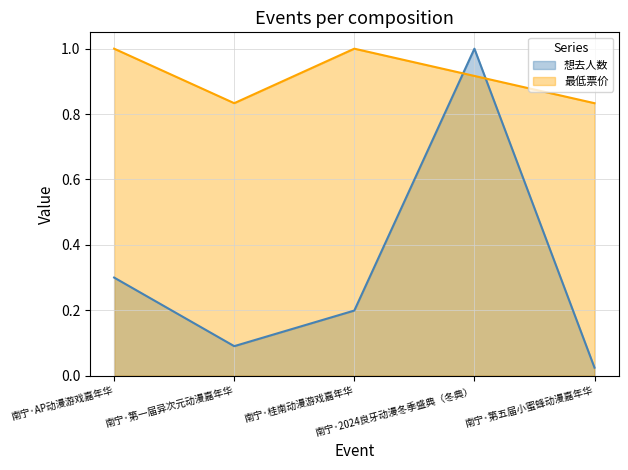

In 想去人数, how many points are higher than both neighbors (excluding endpoints)?

1